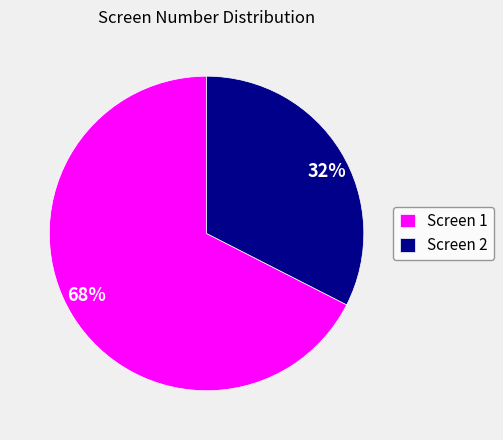

How many slices are in this pie chart?

2